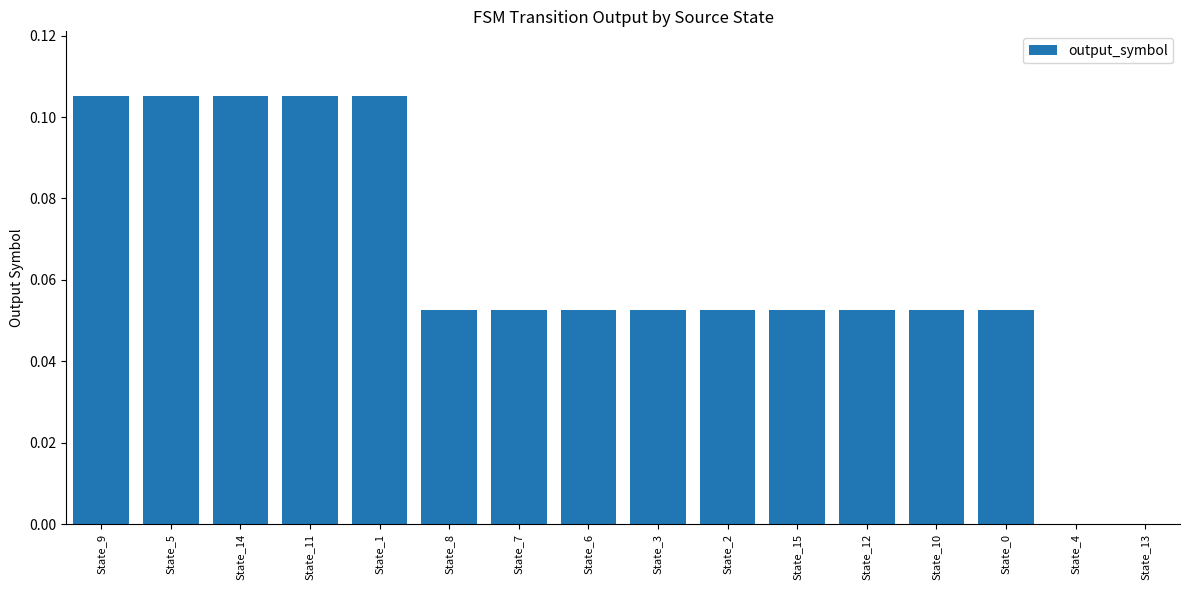

The value at State_13 is 0.0. True or false?

True